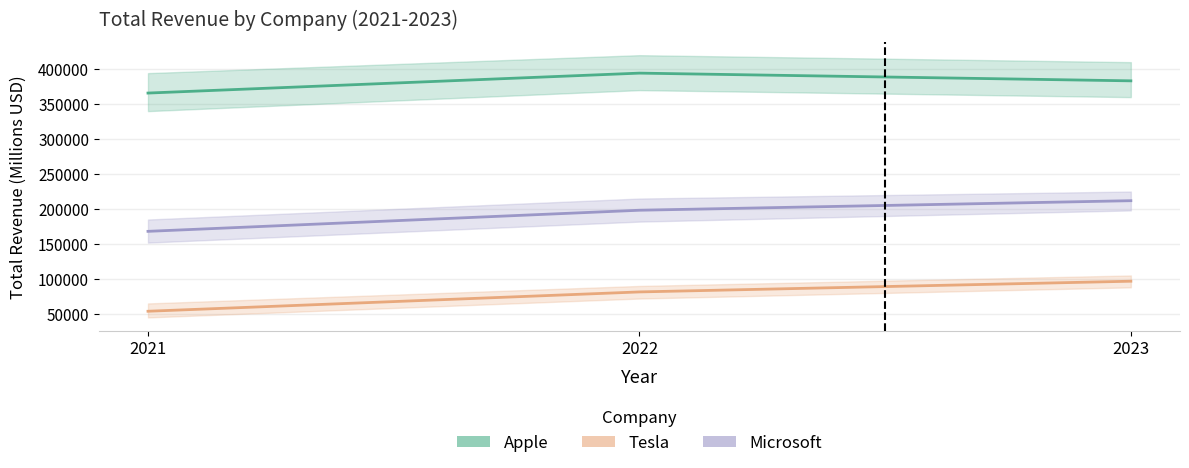

What is the difference between the maximum and minimum values in the Apple series?

28511